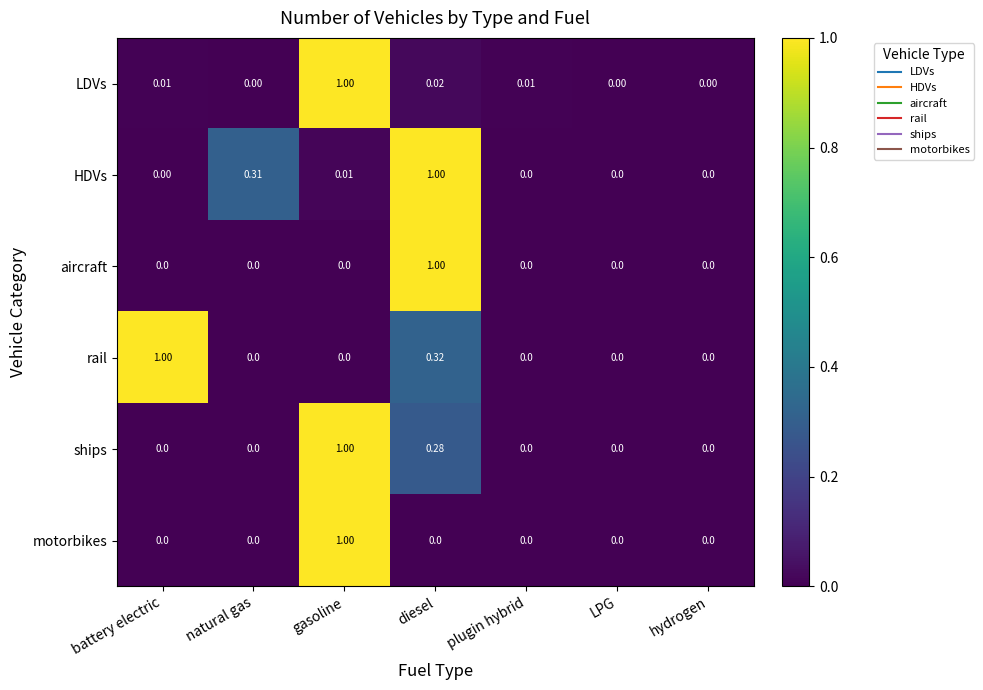

Which series changed the most between natural gas and diesel?

aircraft